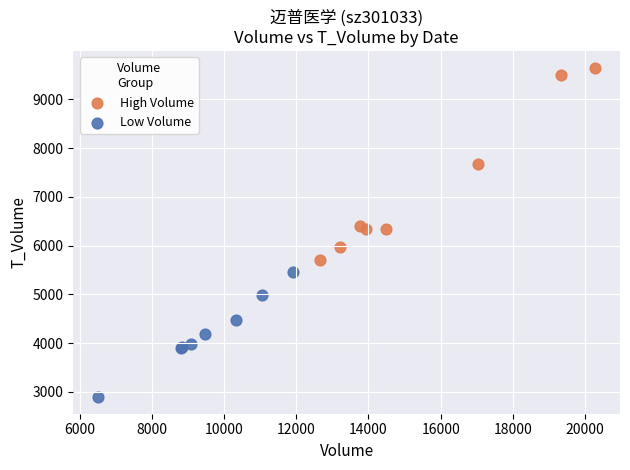

Which series reaches the maximum Y coordinate?

High Volume